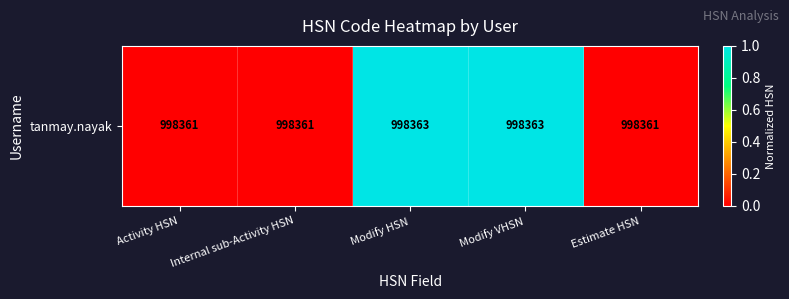

Which label corresponds to the largest value in the chart?

Modify HSN